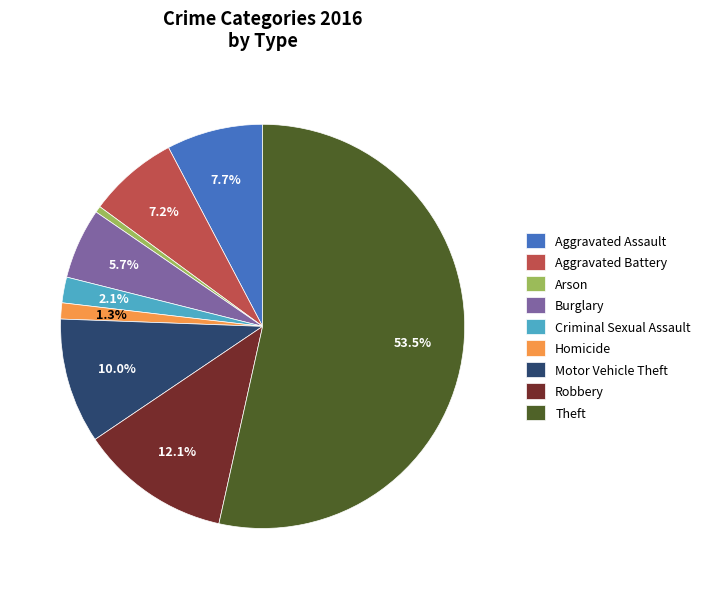

Approximately how many times larger is the value at Homicide compared to Arson?

2.5